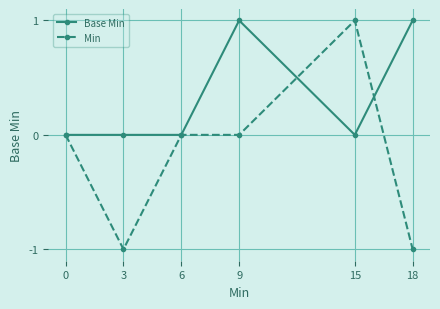

What are all the series names shown in the legend?

Base Min, Min